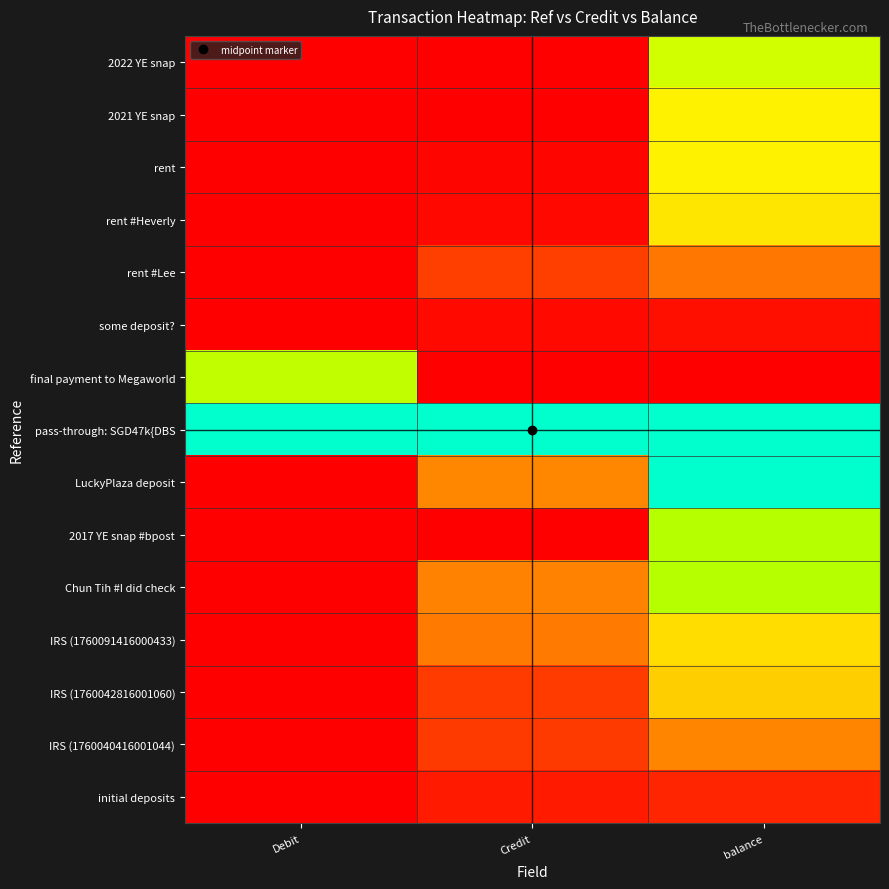

Rank the series at Debit from lowest to highest value.

2022 YE snap, 2021 YE snap, rent, rent #Heverly, rent #Lee, some deposit?, LuckyPlaza deposit, 2017 YE snap #bpost, Chun Tih #I did check, IRS (1760091416000433), IRS (1760042816001060), IRS (1760040416001044), initial deposits, final payment to Megaworld, pass-through: SGD47k{DBS